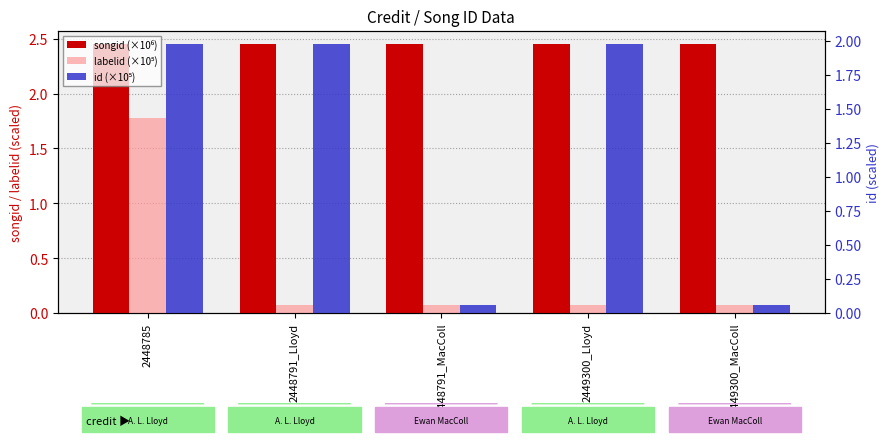

The songid (×10⁶) series shows 2.4 at 2449300_MacColl. True or false?

True